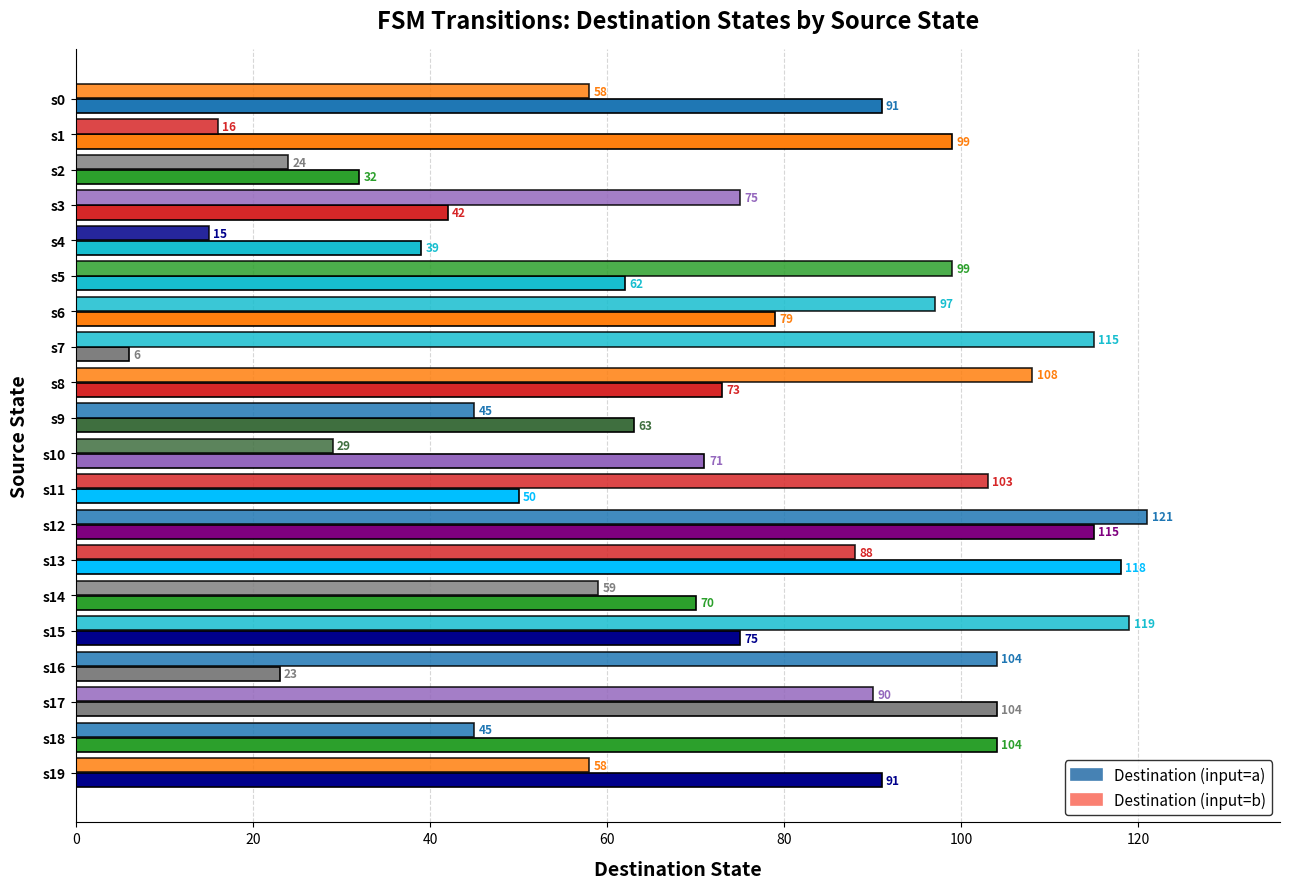

Which series has the largest range (max minus min)?

Destination (input=a)